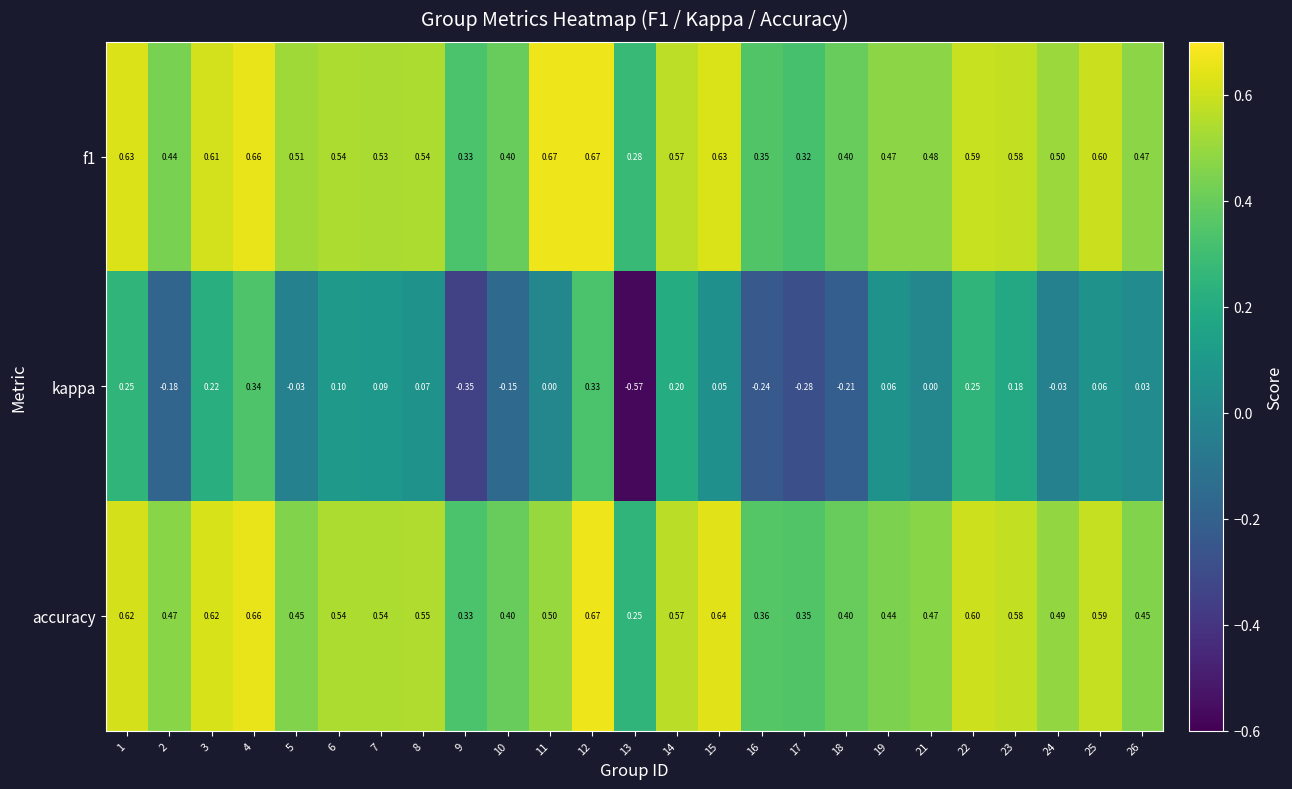

Is the value of kappa at 19 greater than the value of accuracy at 26?

No